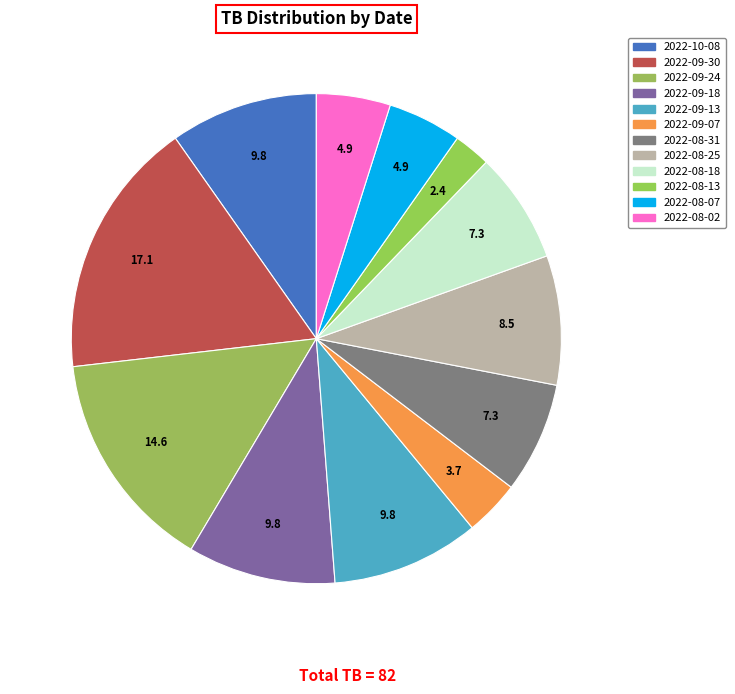

Combined, what portion of the pie is 2022-08-02 and 2022-09-30?

22.0%